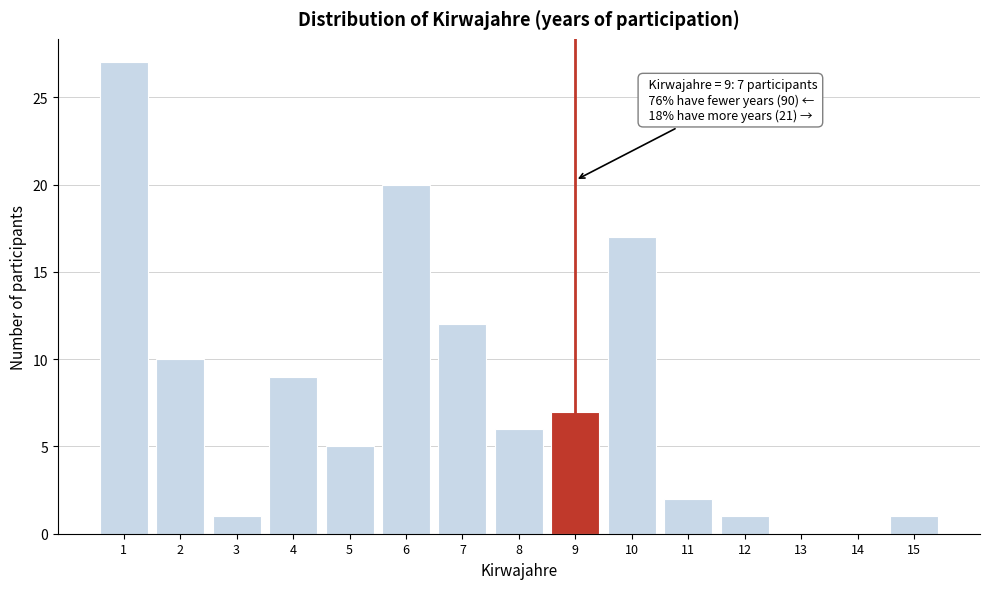

Over which range of the x-axis is the bar tallest?

0.5 to 1.5